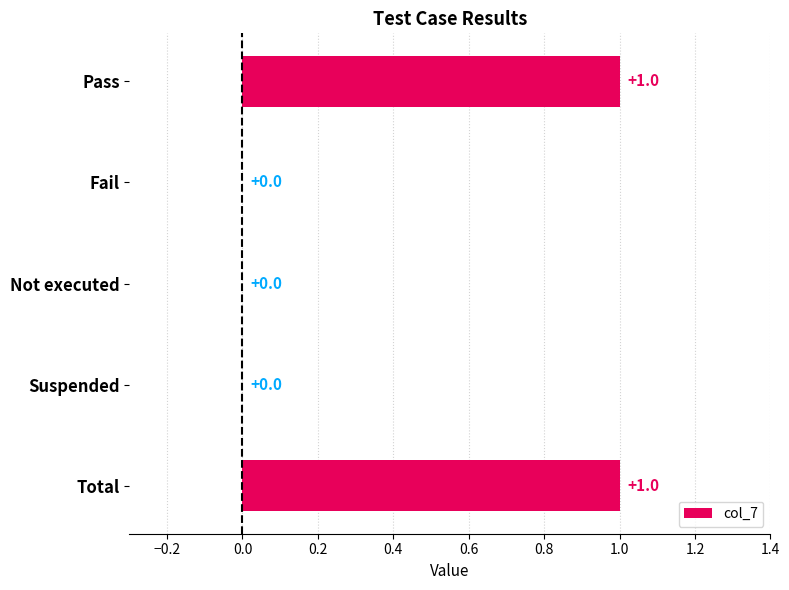

How many values are between 0 and 1?

5